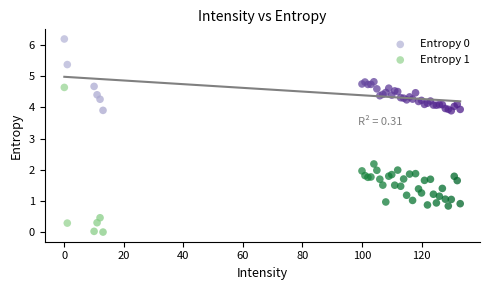

Which series reaches the minimum Y coordinate?

Entropy 1